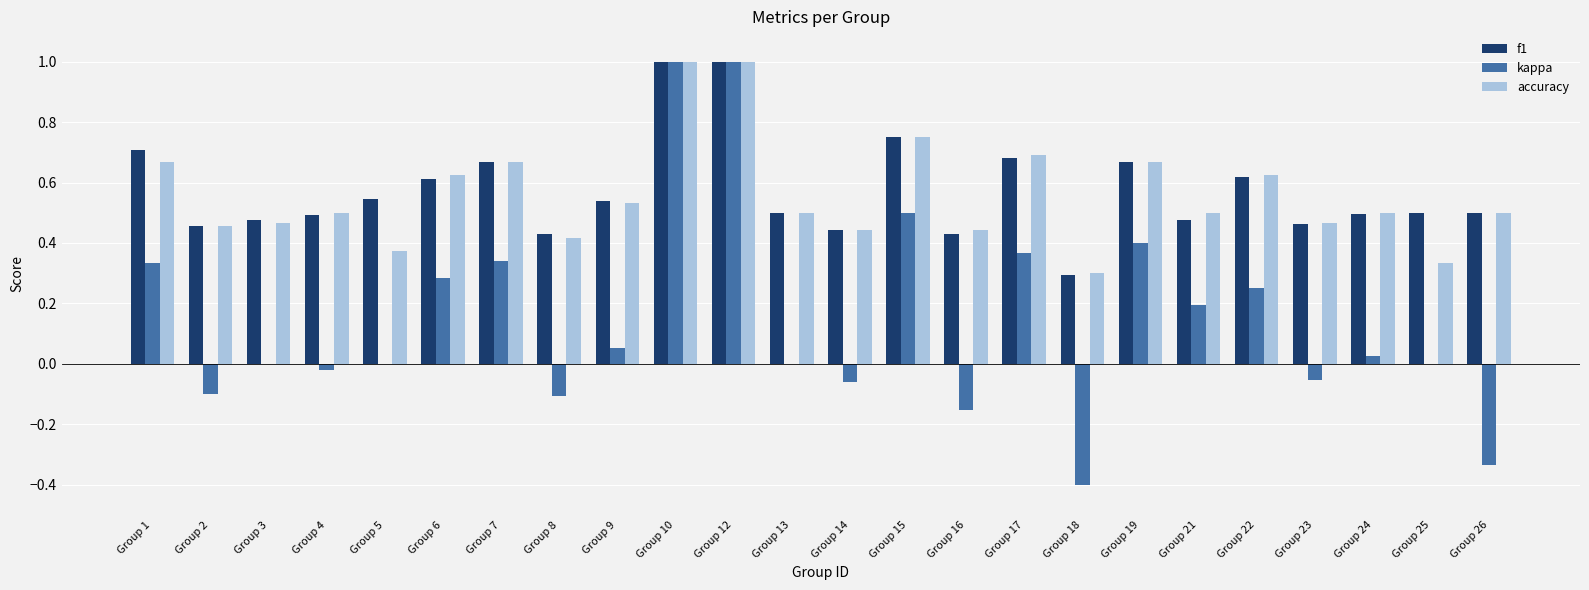

The value of f1 at Group 9 is 0.5. True or false?

True